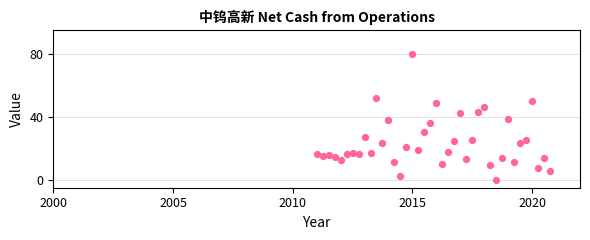

What is the range of Y values (max minus min)?

80.0